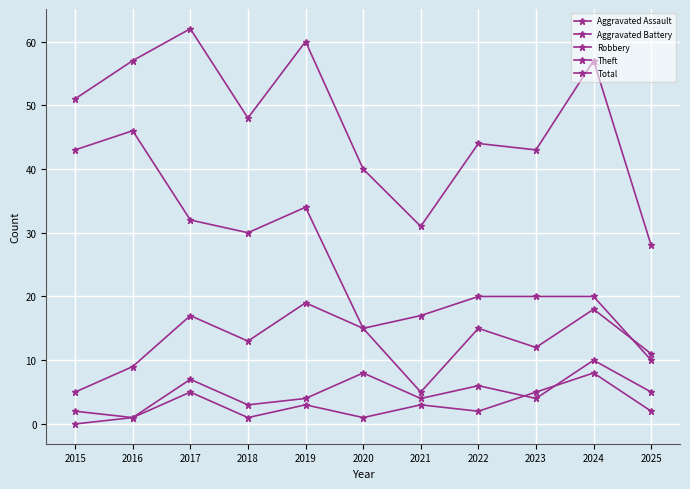

True or false: Theft and Aggravated Assault cross at least once.

False